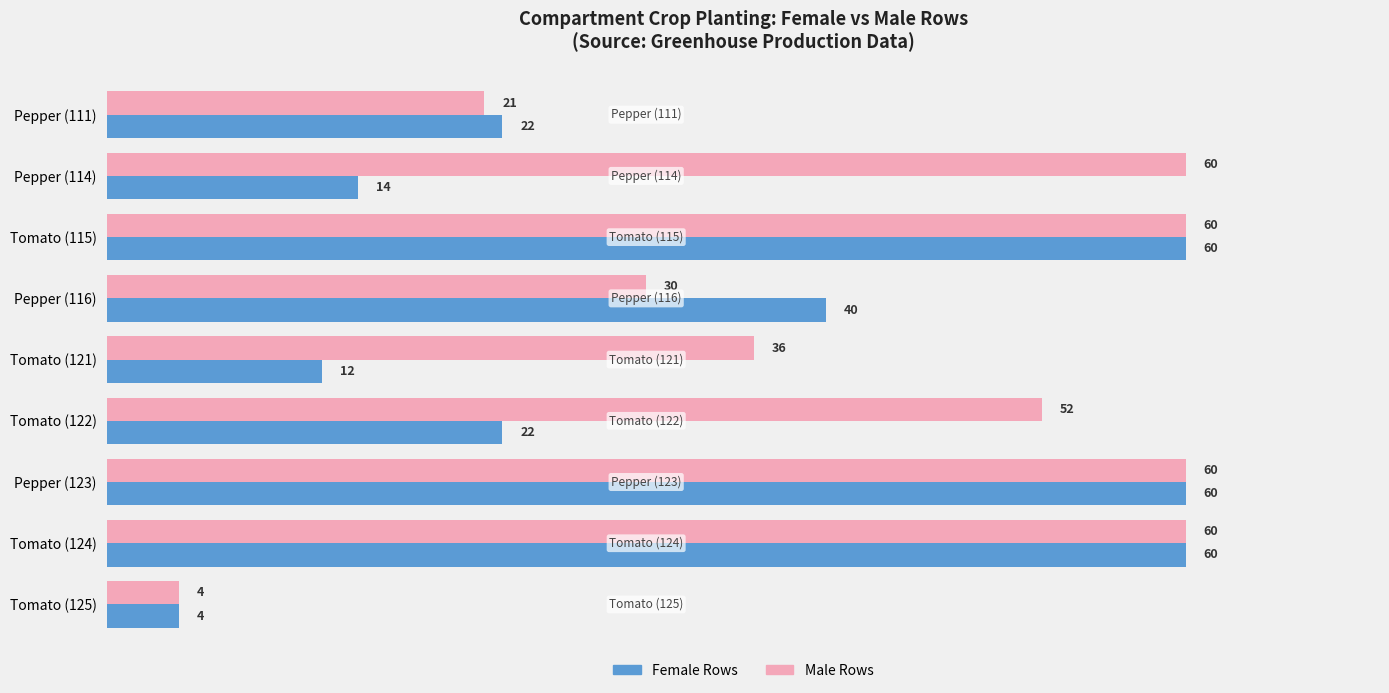

How many distinct data groups are displayed?

2